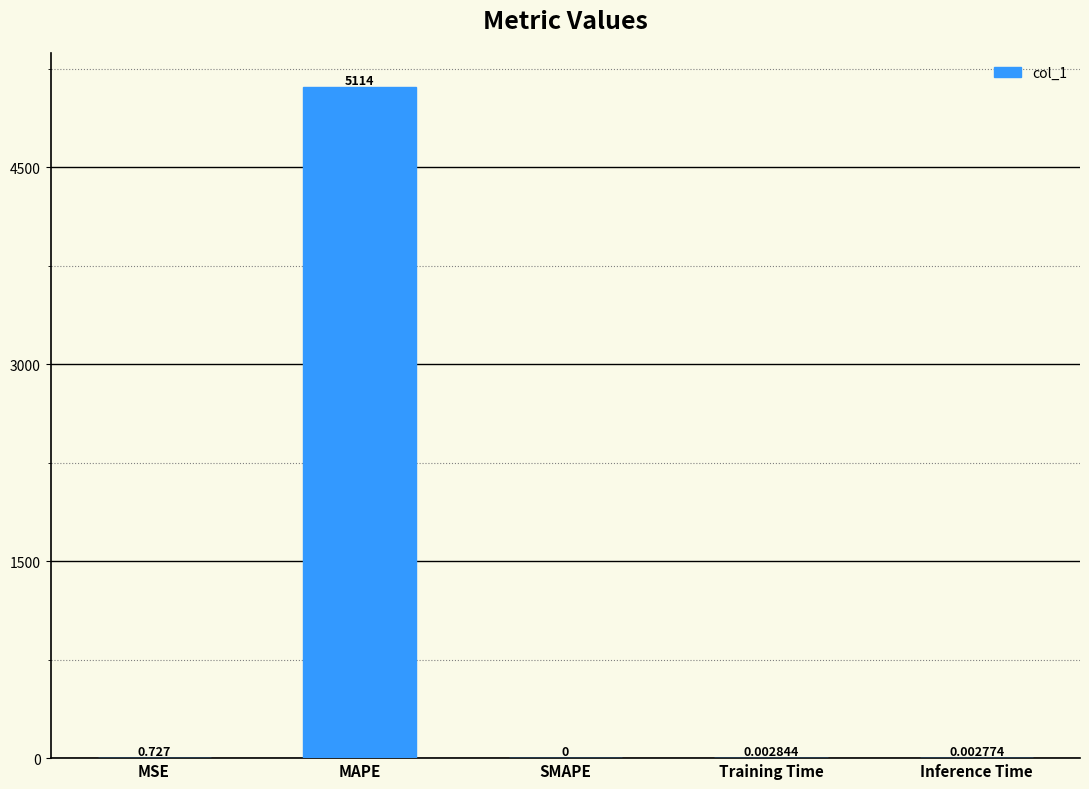

Between SMAPE and MSE, which is larger?

MSE